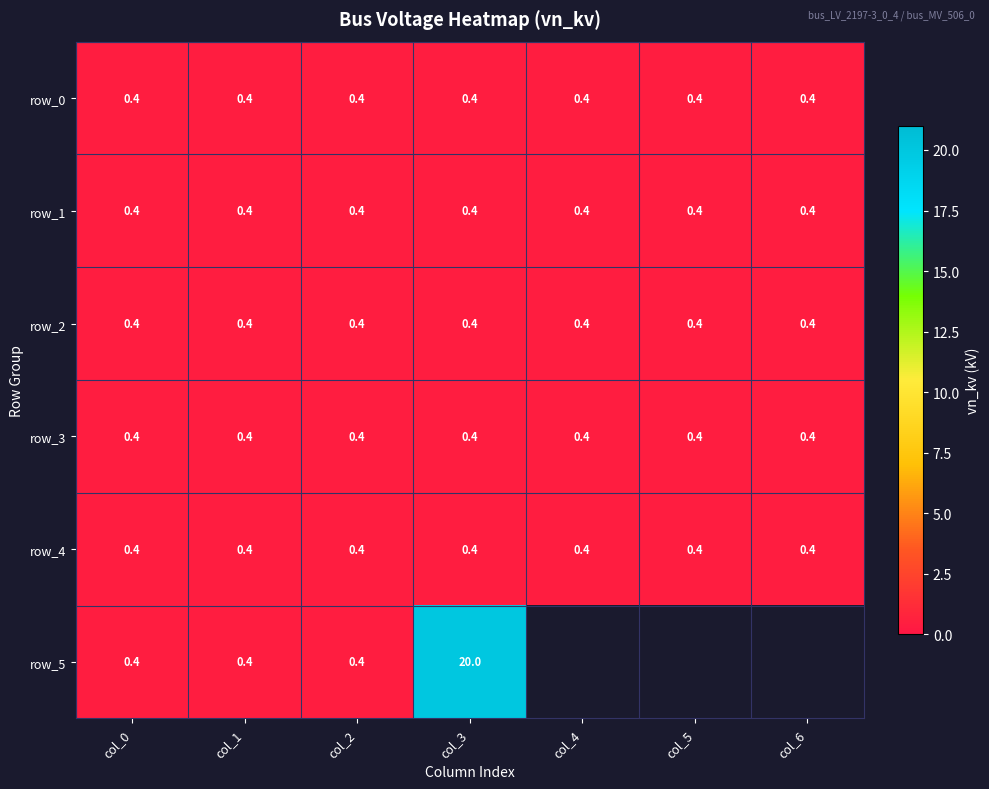

True or false: row_3 has a value of 0.4 at col_1.

True